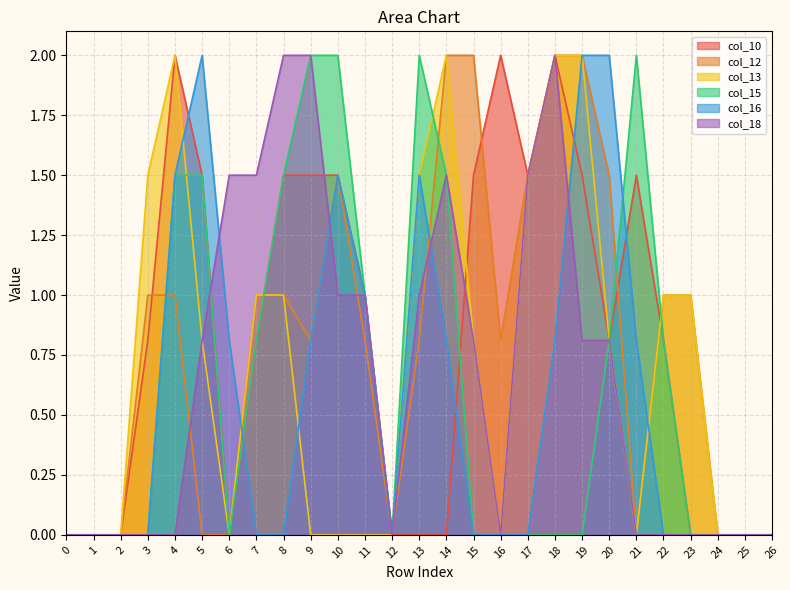

Which series has the largest range (max minus min)?

col_10